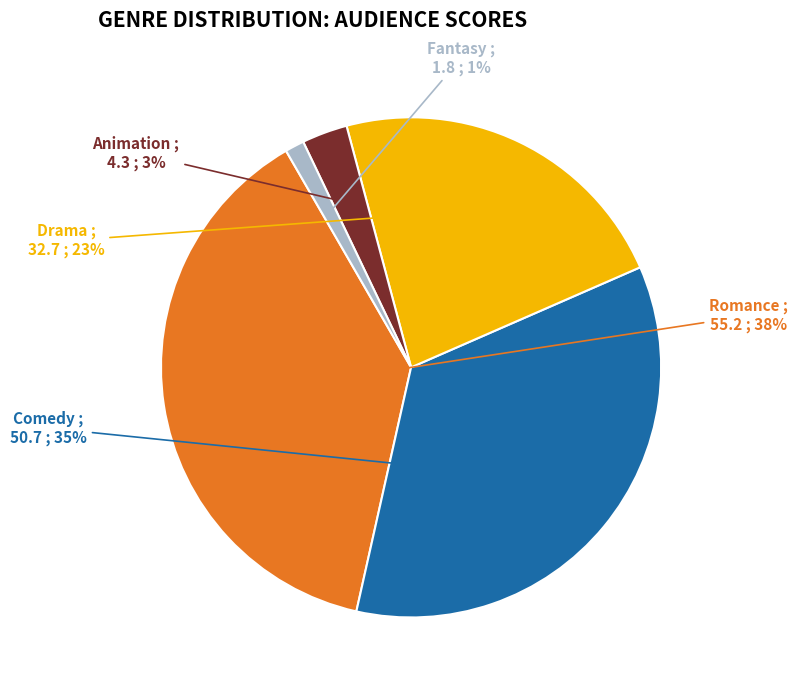

Which slice is the smallest?

Fantasy